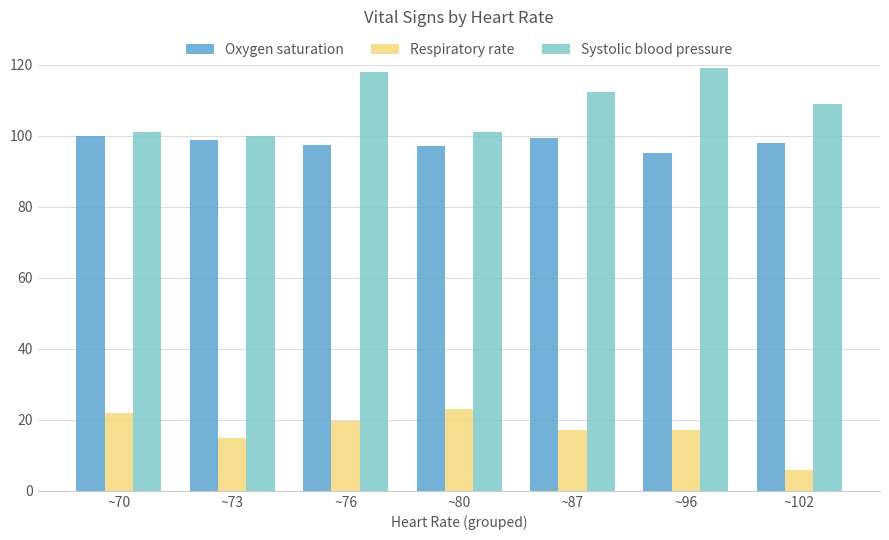

Count the number of categories in the chart.

7